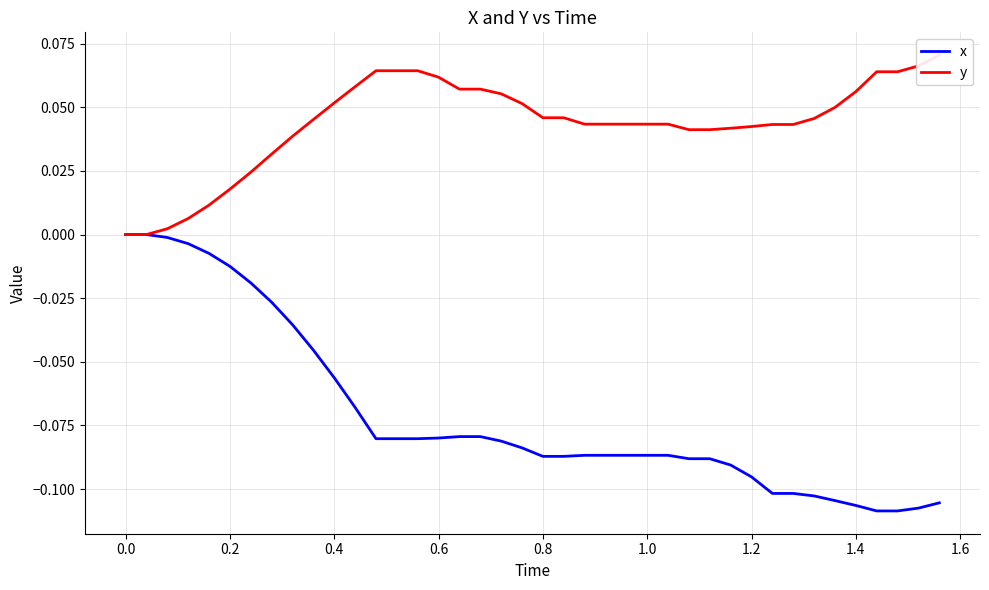

Rank the series by their average value, from highest to lowest.

y, x